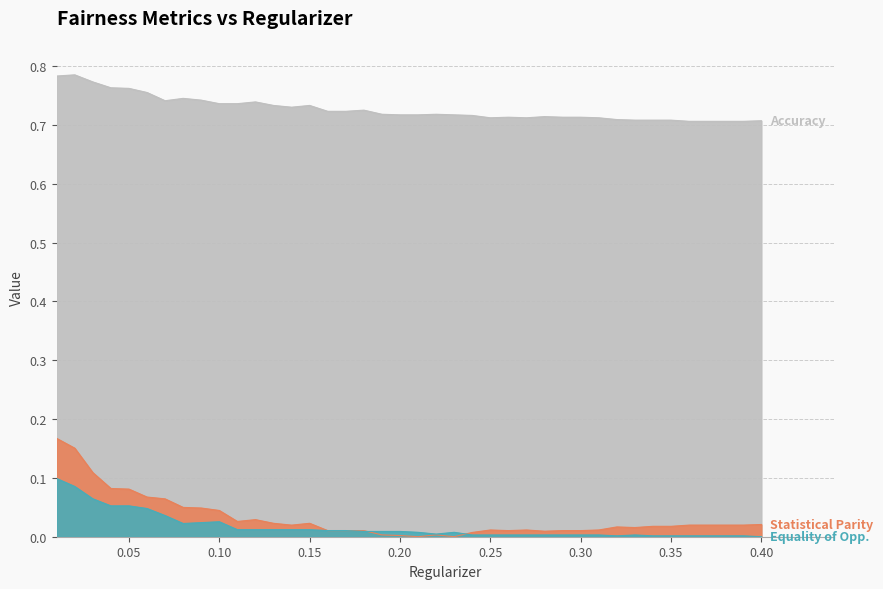

The value of Statistical Parity at 0.07 is 0.1. True or false?

True